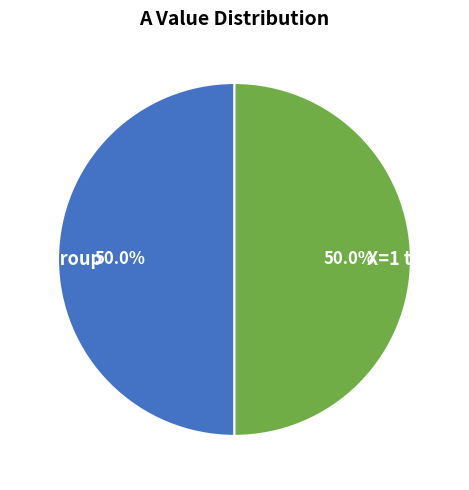

Do X=1 to X=8 and X=0 Group together represent more than half of the pie?

Yes